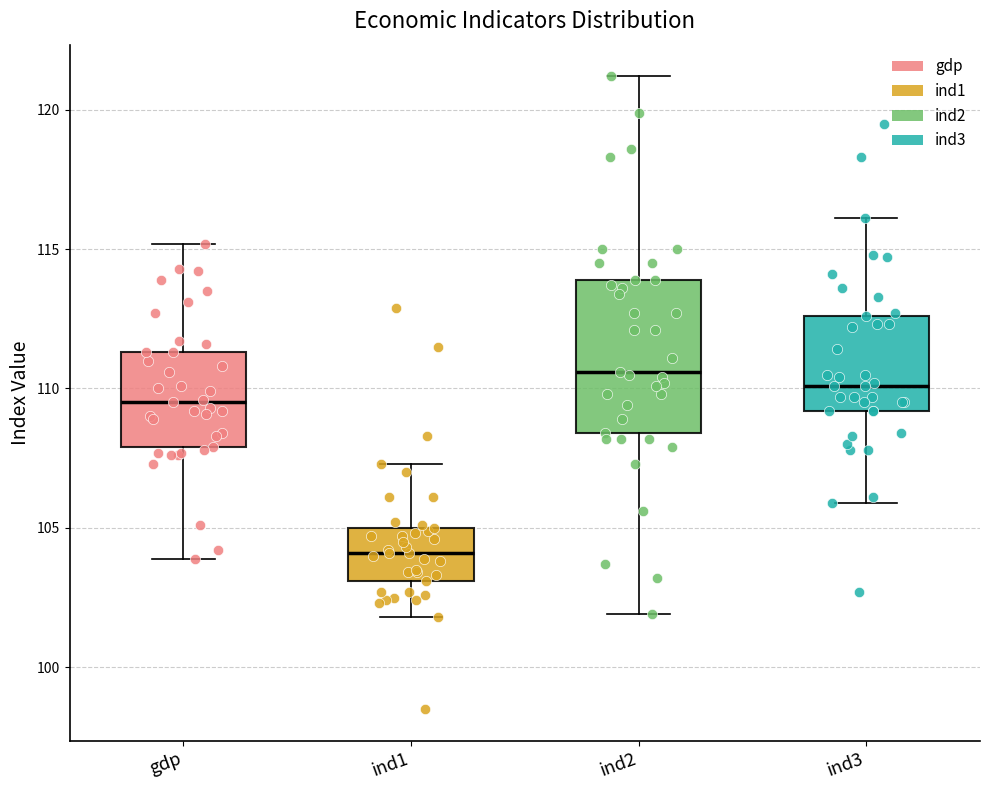

Reading left to right, transcribe this box plot: for each box, give where its median line is, the range the box spans, and where its two whiskers end, as read against the y-axis. The values are not printed on the chart, so give them approximately, as read against the axis.

gdp: median 109.5, box 108.0 to 111.5, whiskers 104.0 to 115.0
ind1: median 104.0, box 103.0 to 105.0, whiskers 102.0 to 107.5
ind2: median 110.5, box 108.5 to 114.0, whiskers 102.0 to 121.0
ind3: median 110.0, box 109.0 to 112.5, whiskers 106.0 to 116.0